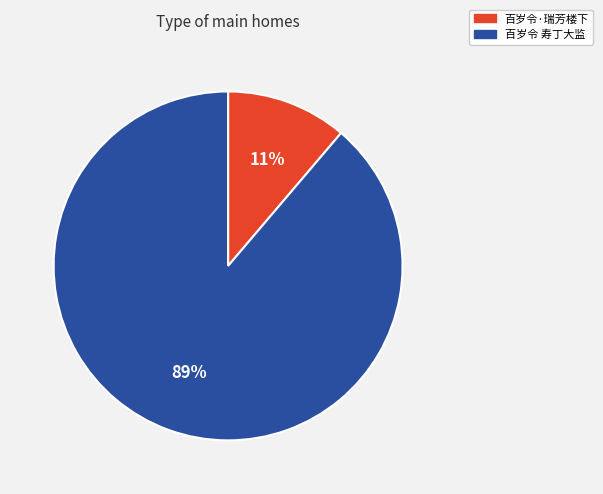

To the nearest percent, what is the average slice percentage?

50%